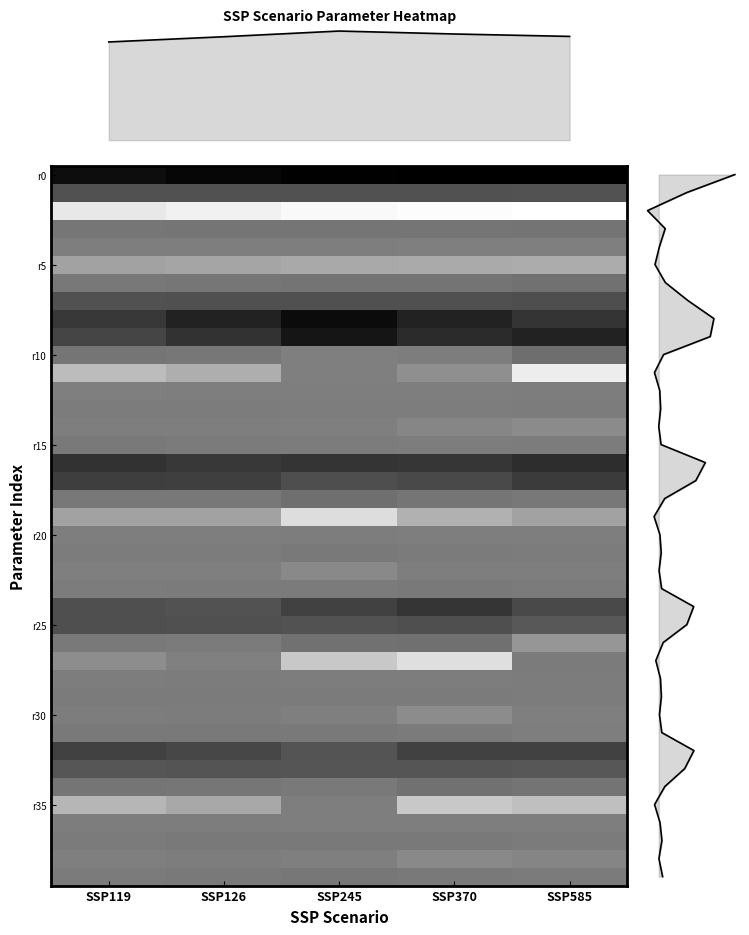

What is the difference between the second highest and second lowest values in the SSP126 series?

31.9